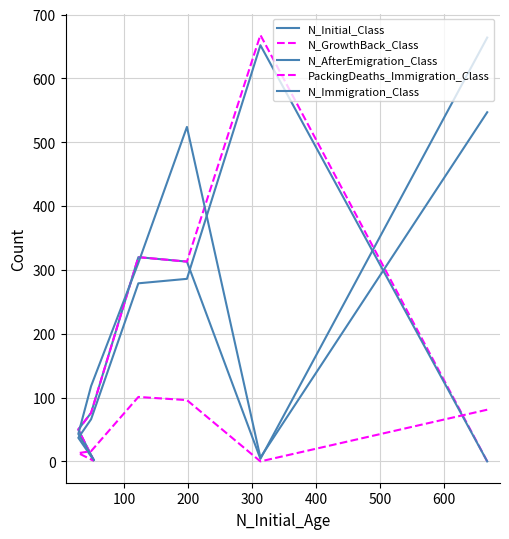

What are all the series names shown in the legend?

N_Initial_Class, N_GrowthBack_Class, N_AfterEmigration_Class, PackingDeaths_Immigration_Class, N_Immigration_Class